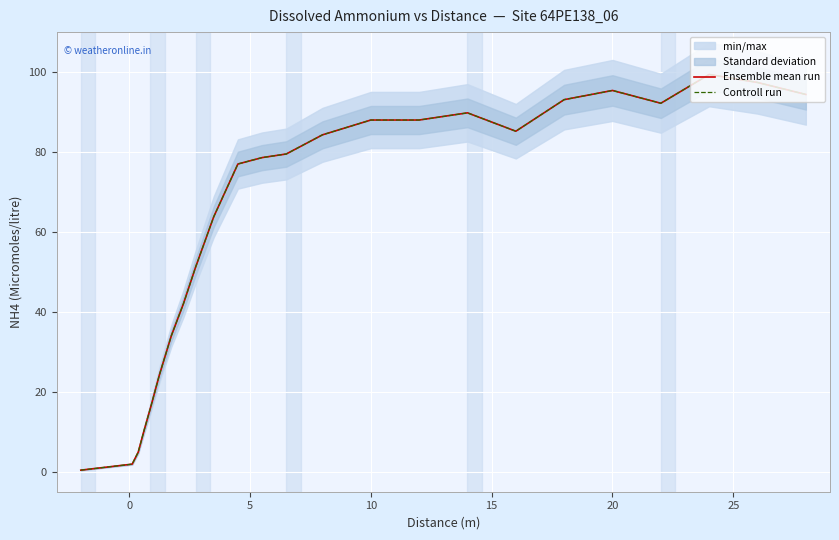

What are all the series names shown in the legend?

Ensemble mean run, Controll run